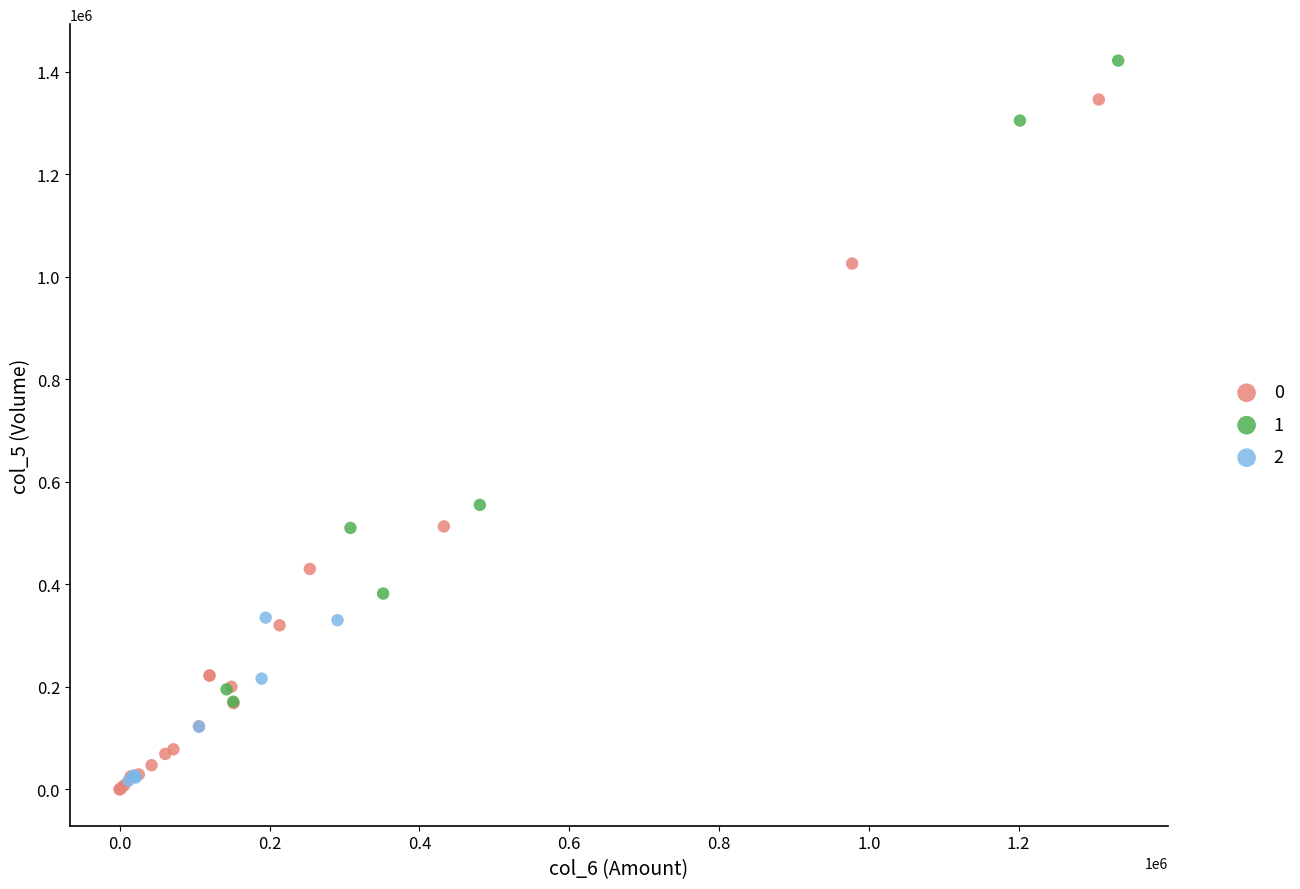

Which series has the largest Y range (max minus min)?

0